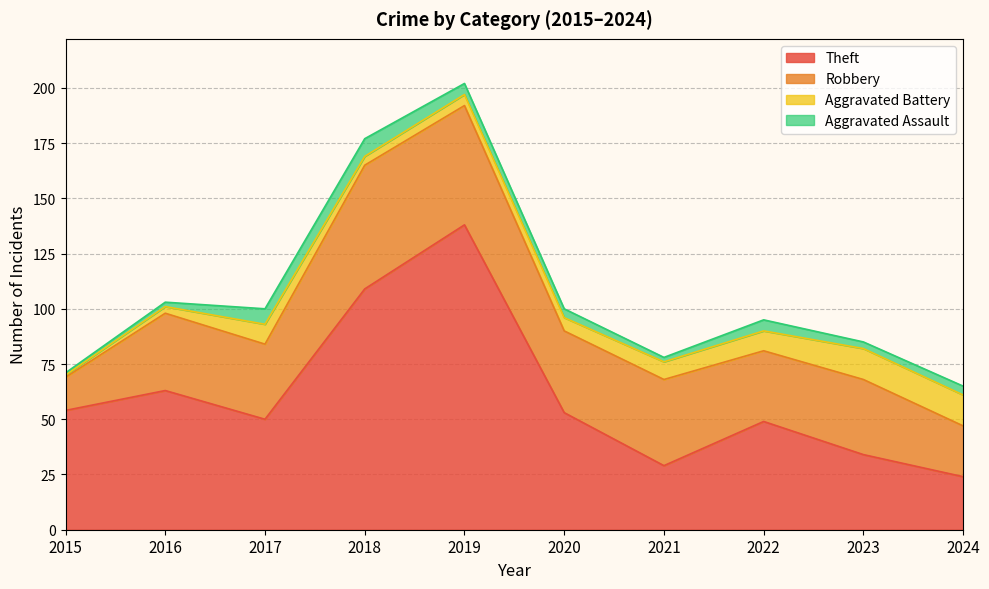

Is it true that Theft equals 54 at 2015?

True